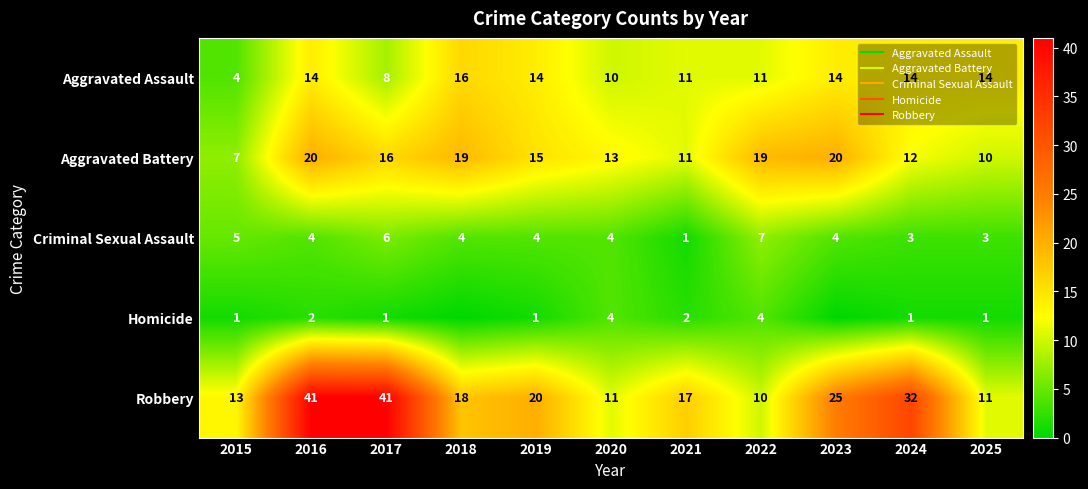

What is the maximum value for Aggravated Assault?

16